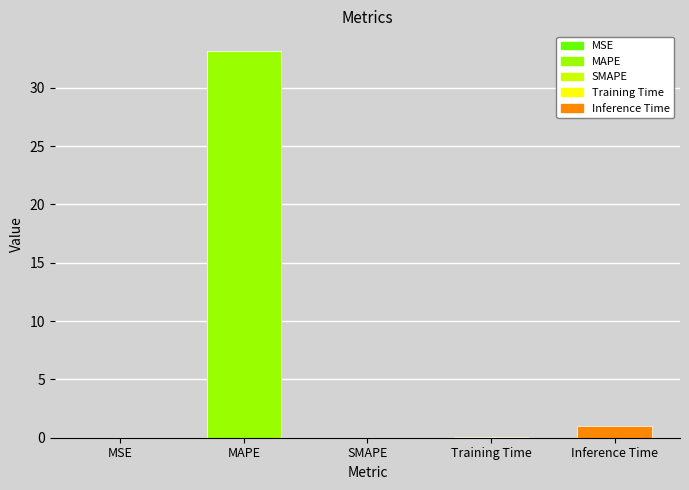

How many data points does each series have?

5